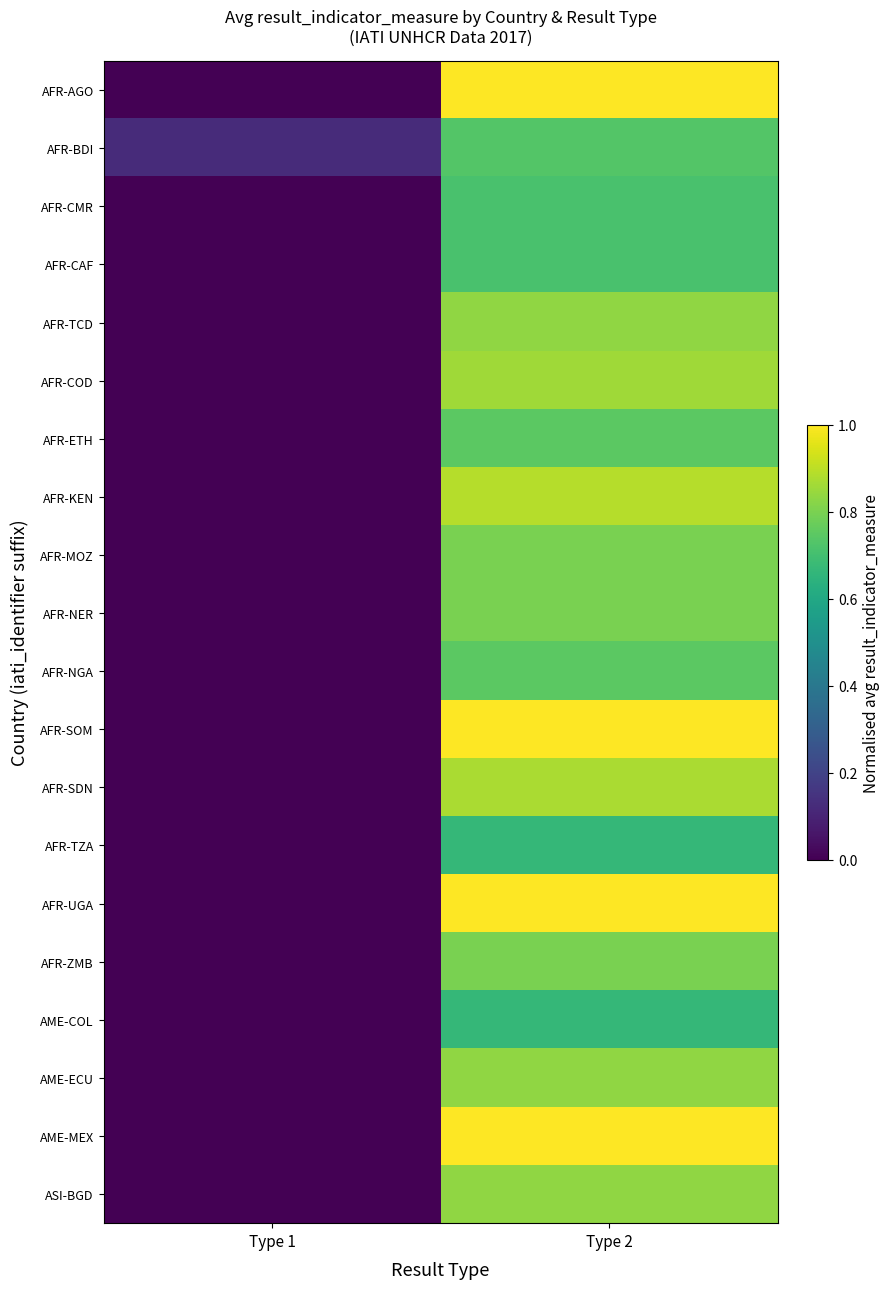

At which category is the sum across all series the highest?

Type 2